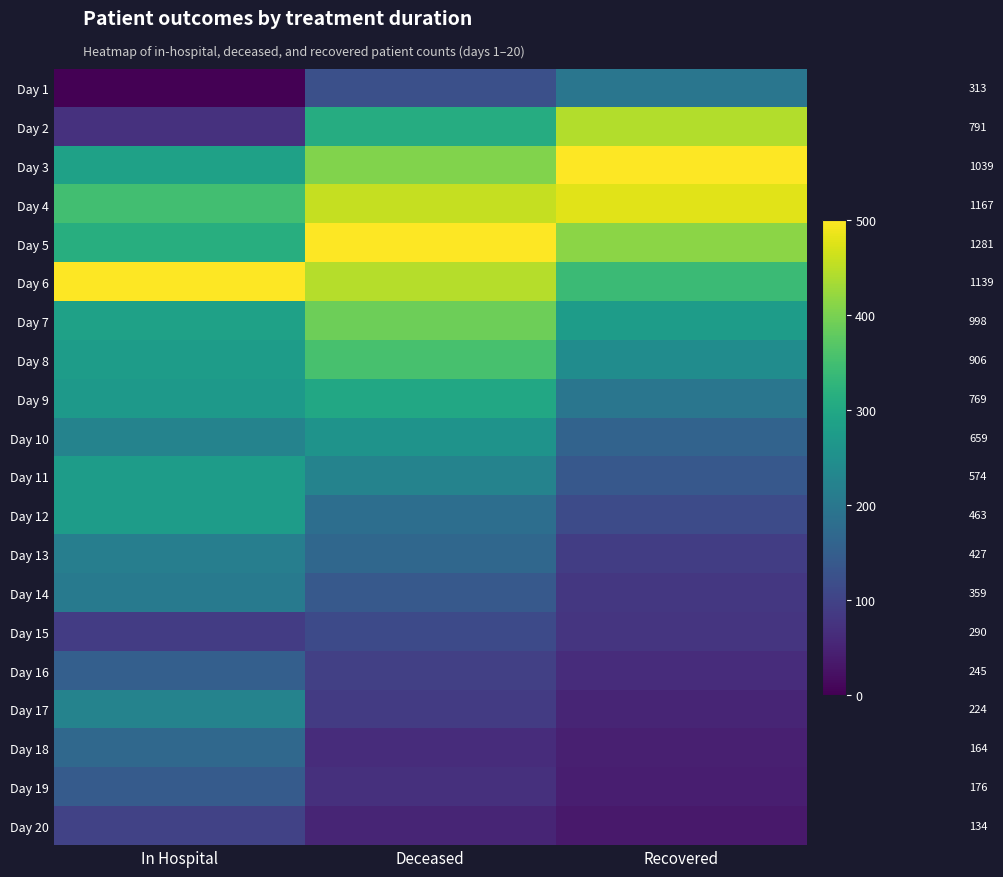

True or false: Day 1 has a value of 45.0 at Deceased.

False